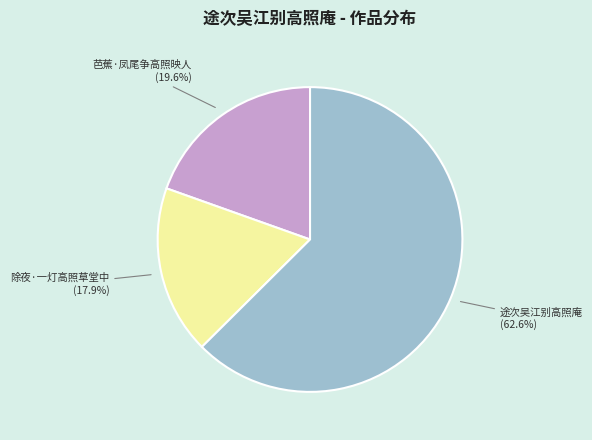

Is there a majority slice in this chart?

Yes